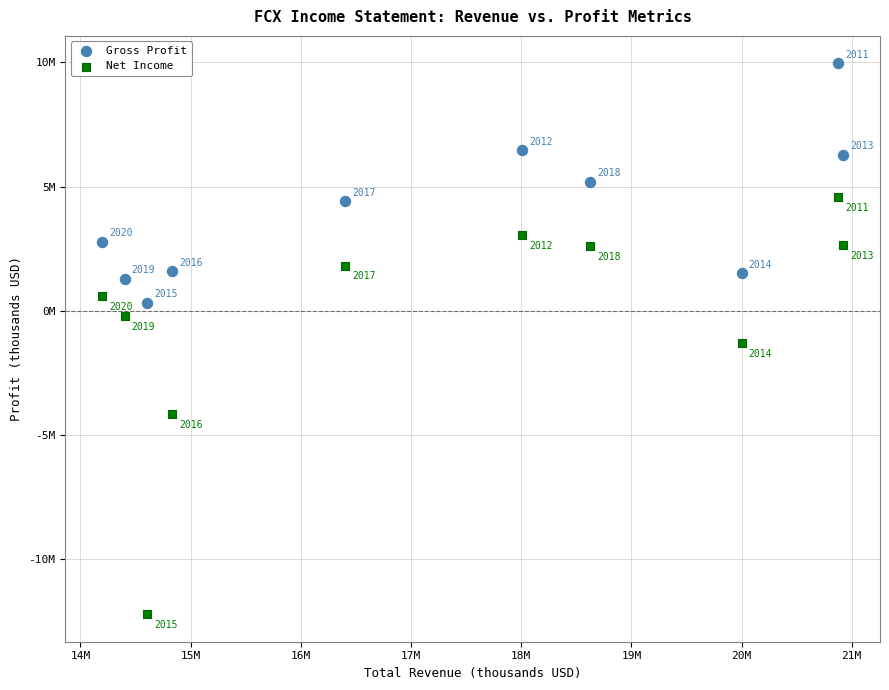

What are all the series names shown in the legend?

Gross Profit, Net Income